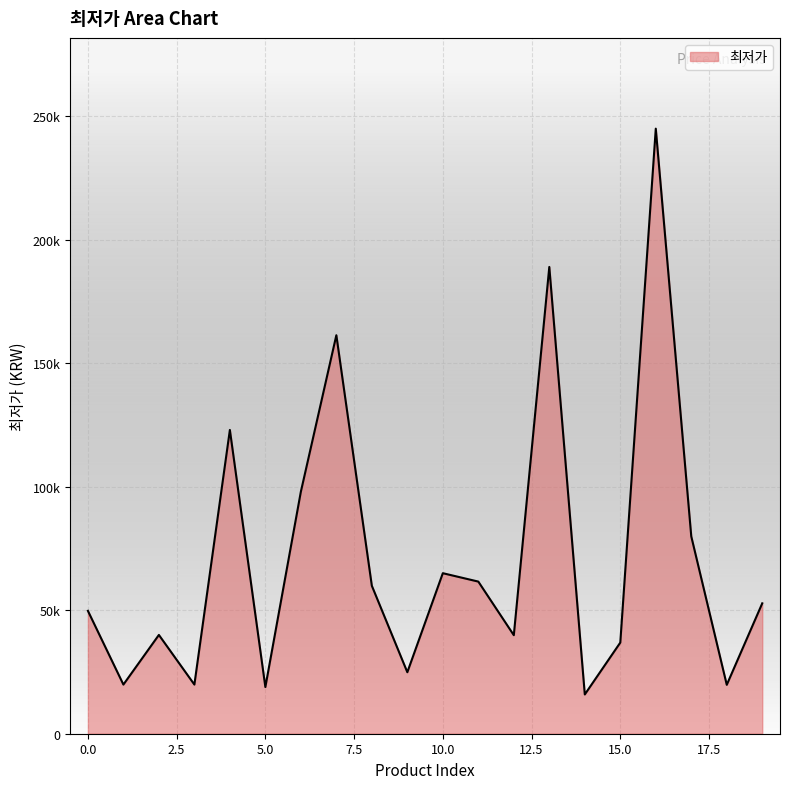

At which category does the chart reach its minimum across all series?

14